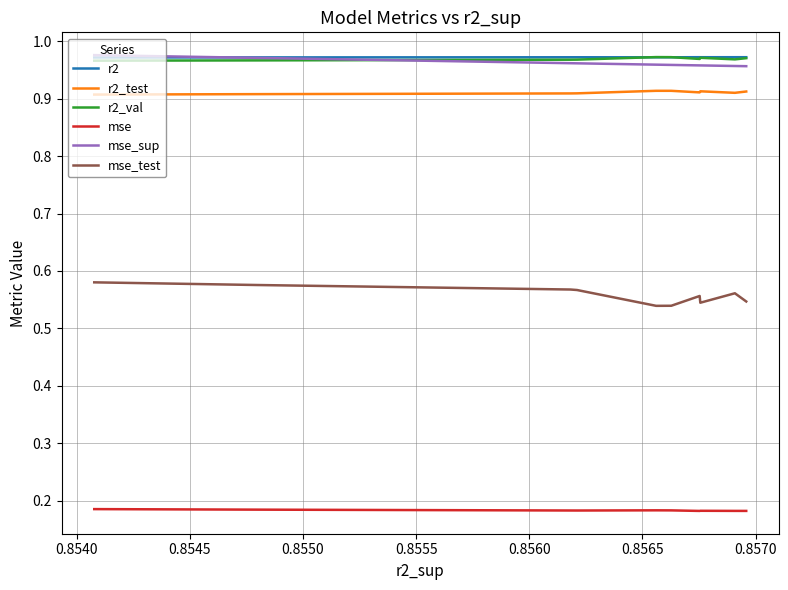

What are all the series names shown in the legend?

r2, r2_test, r2_val, mse, mse_sup, mse_test